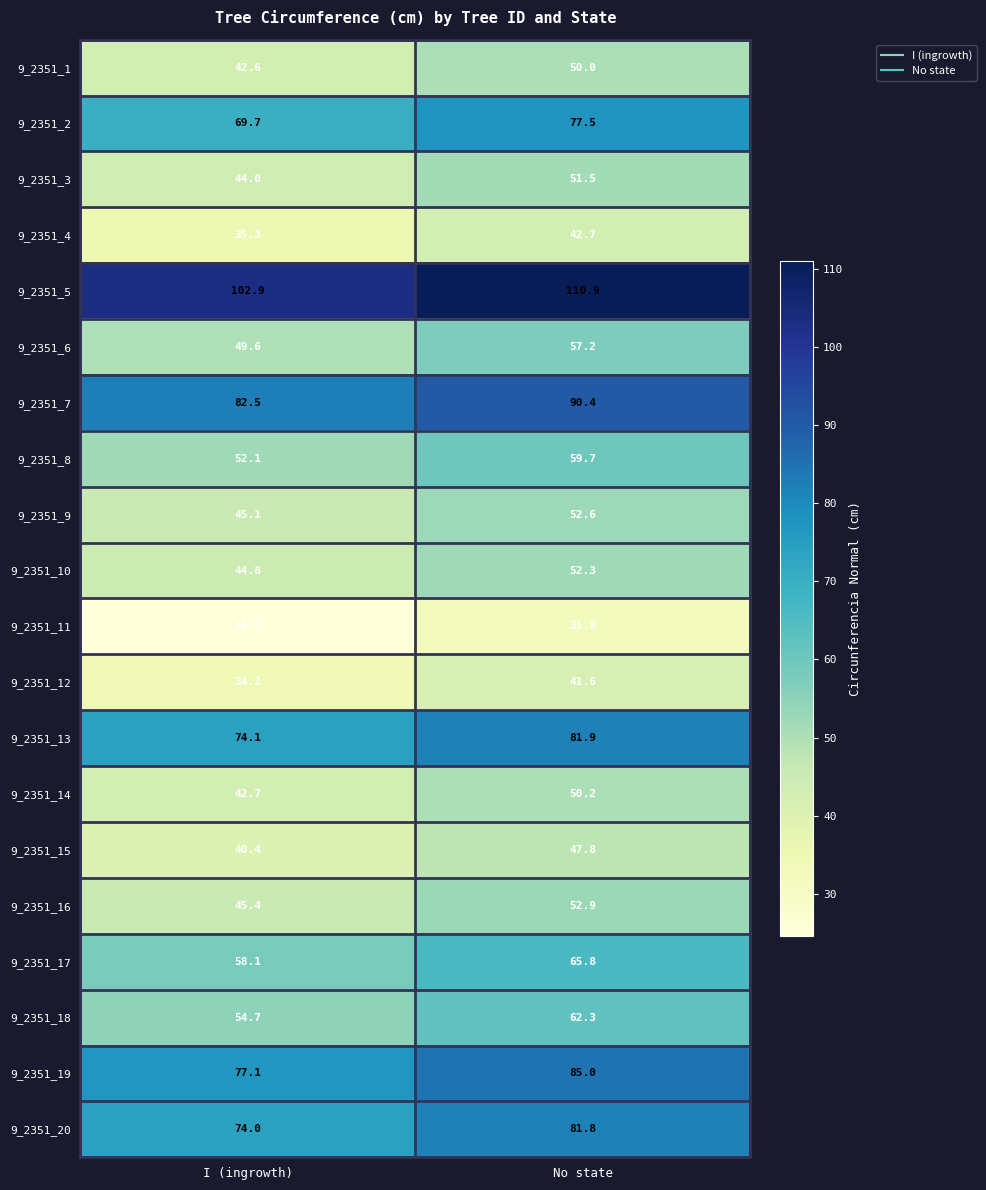

What is the sum of all 9_2351_19 values?

162.1